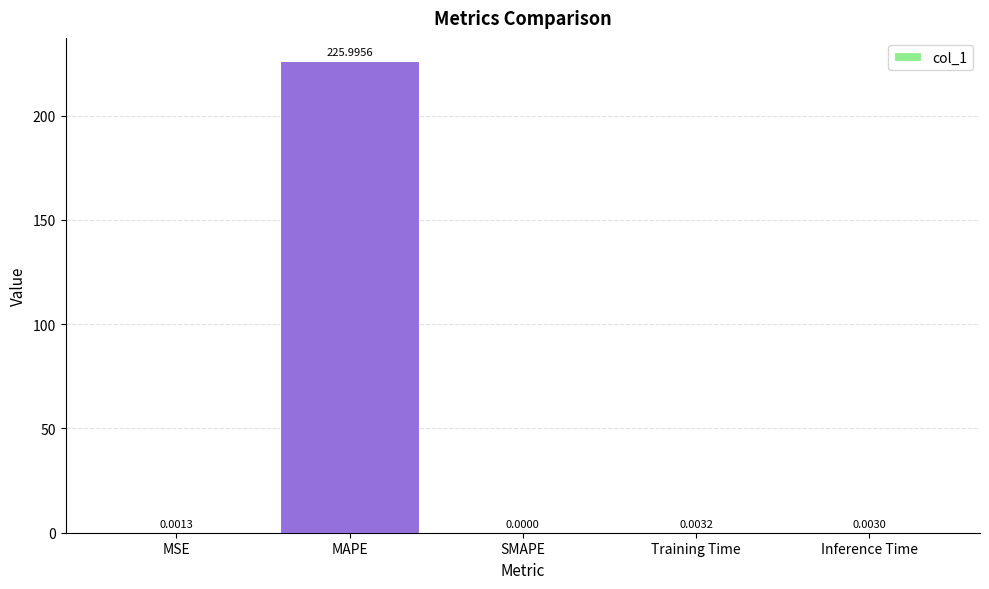

Between MAPE and SMAPE, which is larger?

MAPE